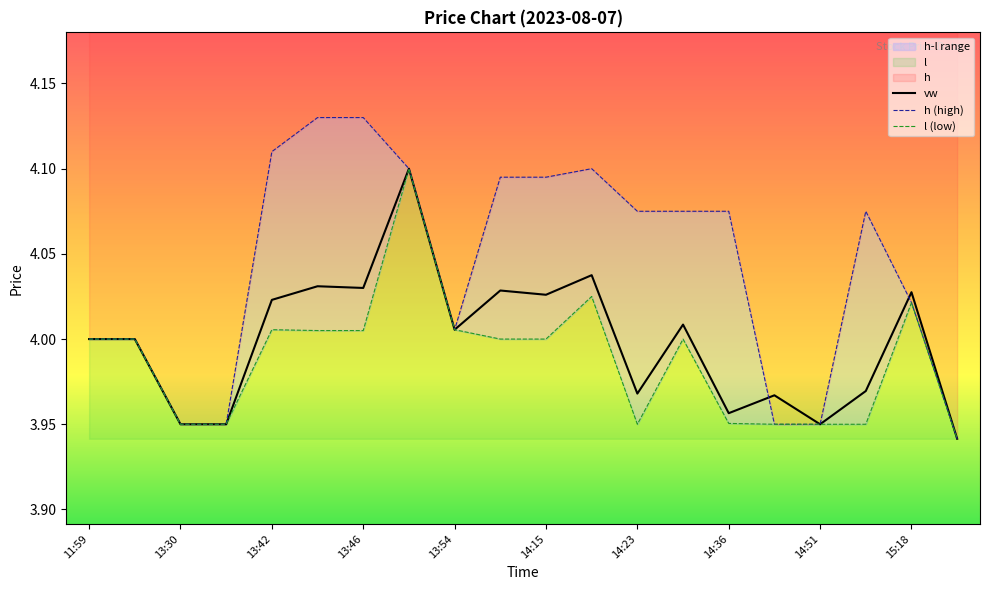

How many lines are shown in the chart?

3